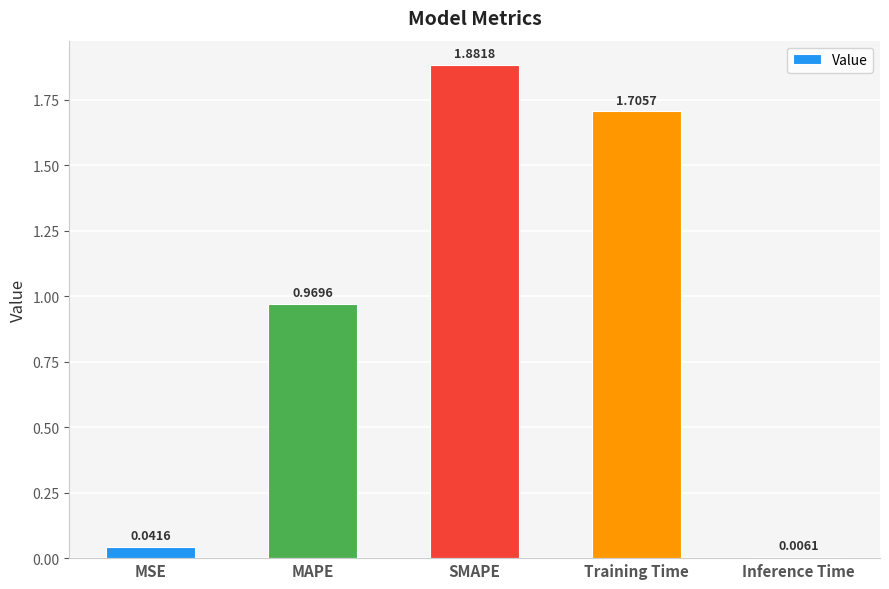

True or false: the data shows 1.7 at Training Time.

True